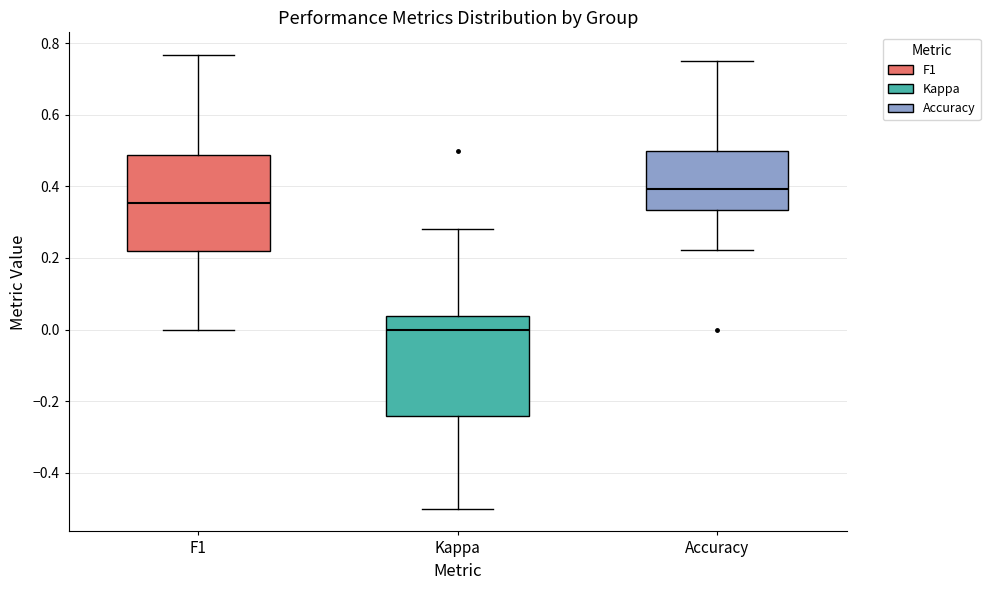

Which box's median line is the highest?

Accuracy